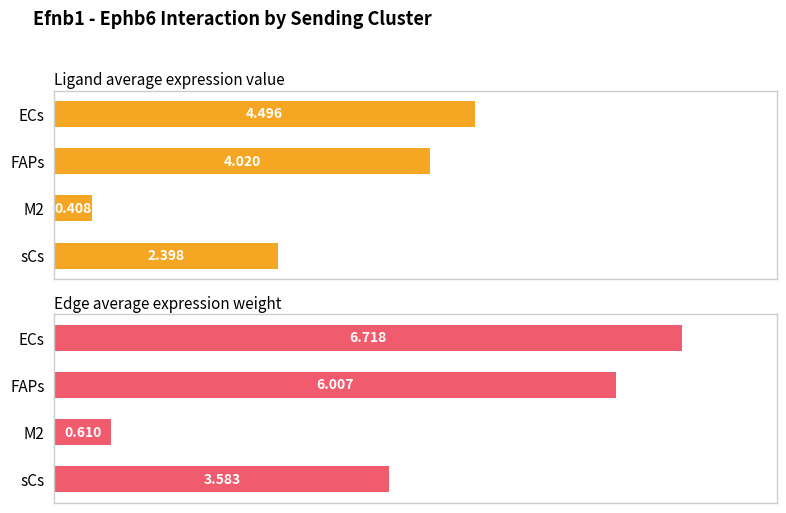

What are all the series names shown in the legend?

Ligand average expression value, Edge average expression weight